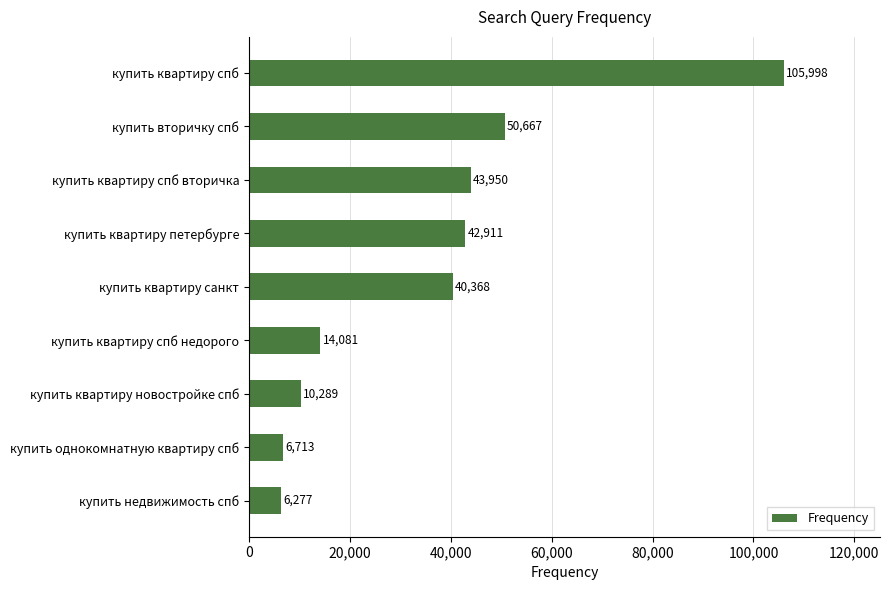

What is the label of the 8th bar from the top?

купить однокомнатную квартиру спб